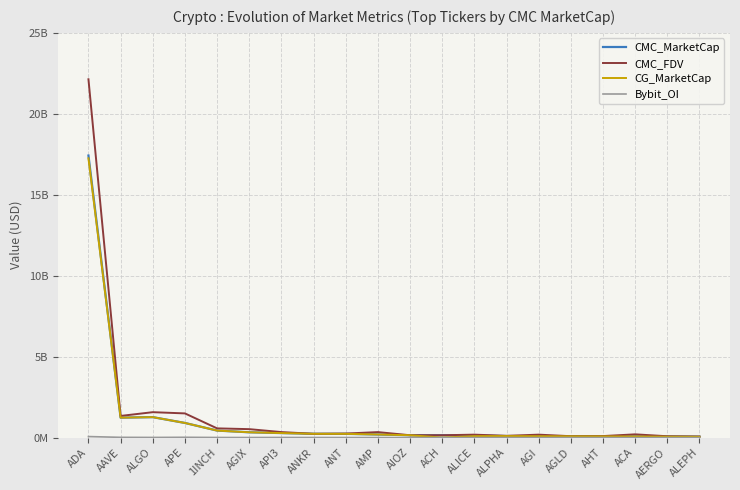

At which label does Bybit_OI reach its peak?

ADA